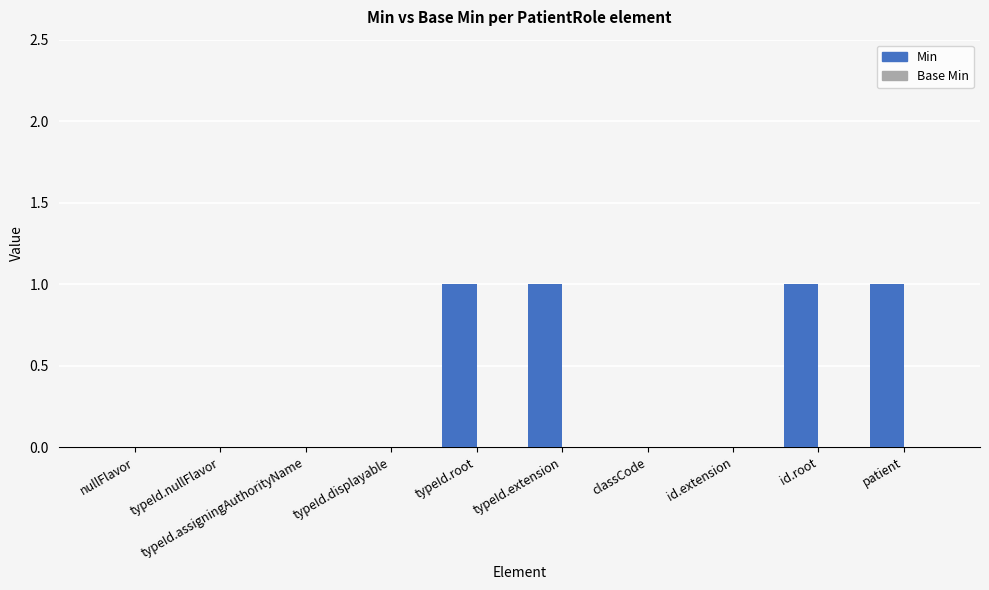

What is the change in value from classCode to id.root?

+1